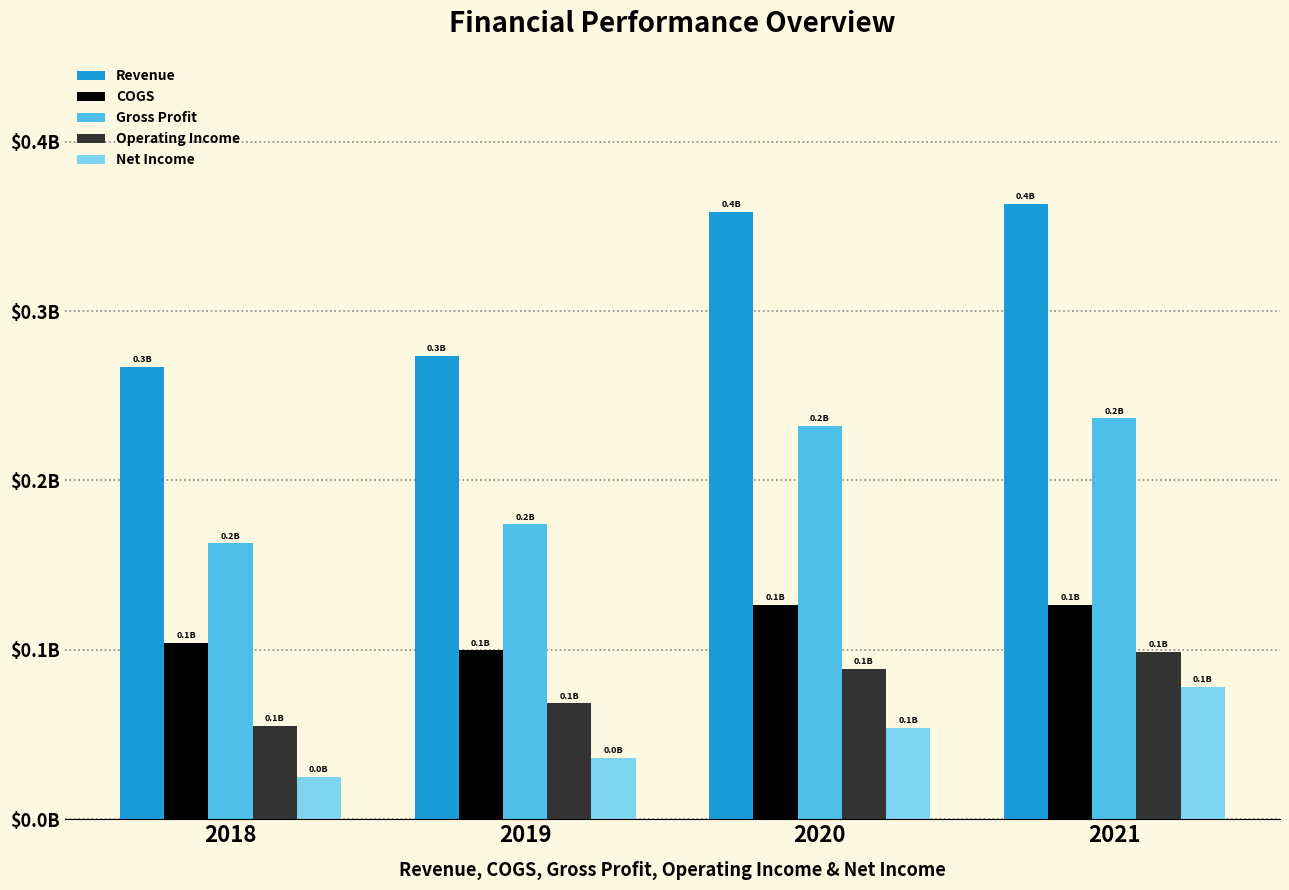

What are all the series names shown in the legend?

Revenue, COGS, Gross Profit, Operating Income, Net Income